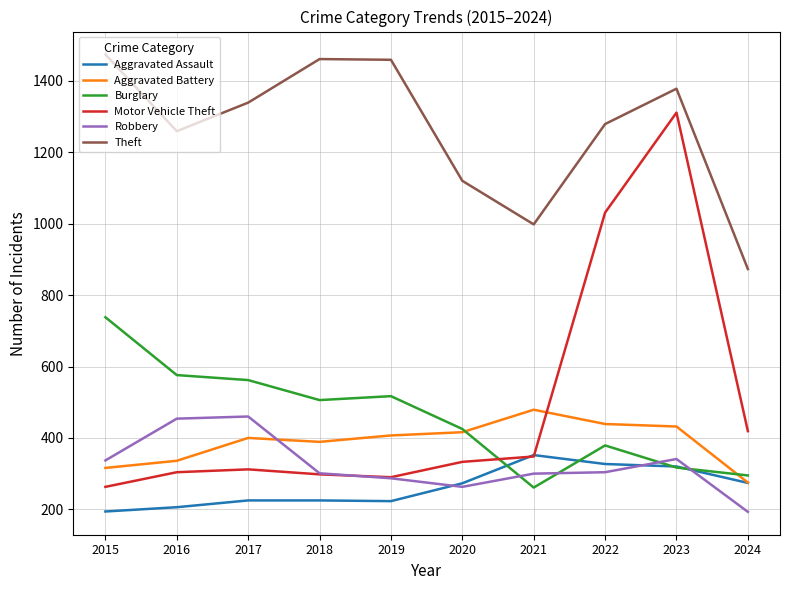

Which series has the largest range (max minus min)?

Motor Vehicle Theft